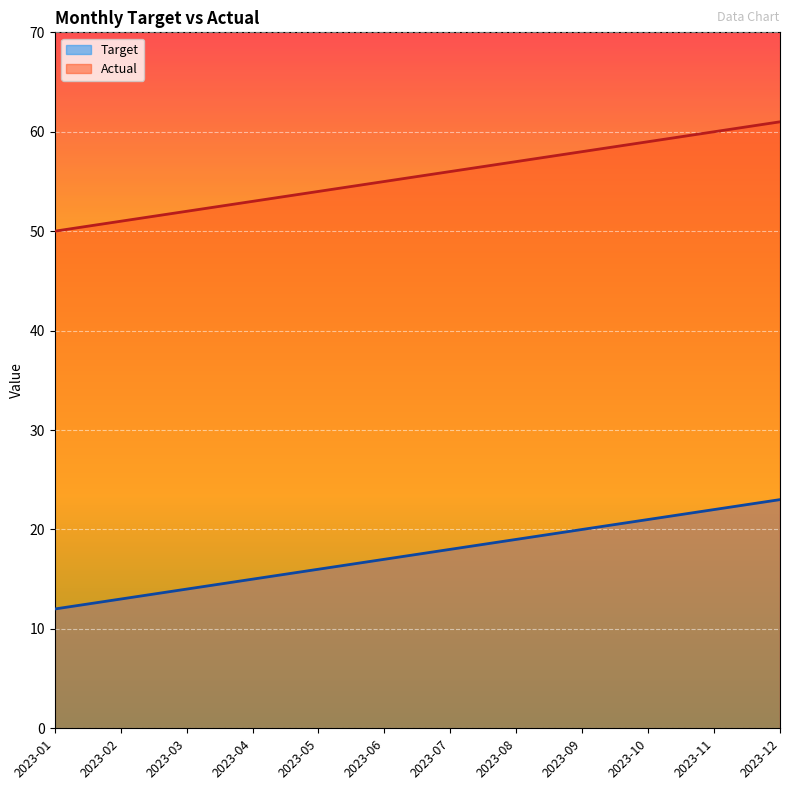

Is the value of Target at 2023-02 greater than the value of Actual at 2023-05?

No